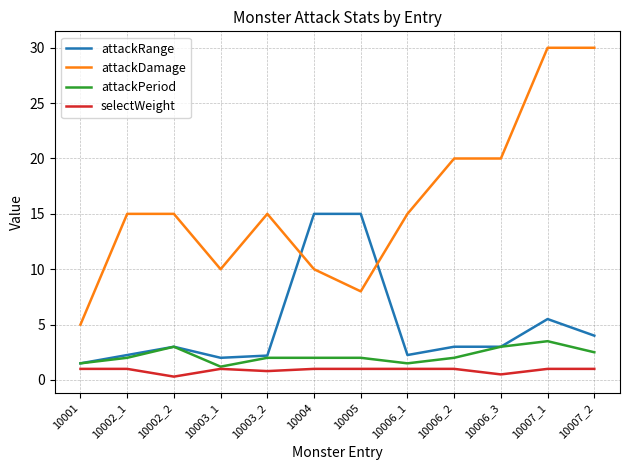

Rank the series by their maximum value, from highest to lowest.

attackDamage, attackRange, attackPeriod, selectWeight